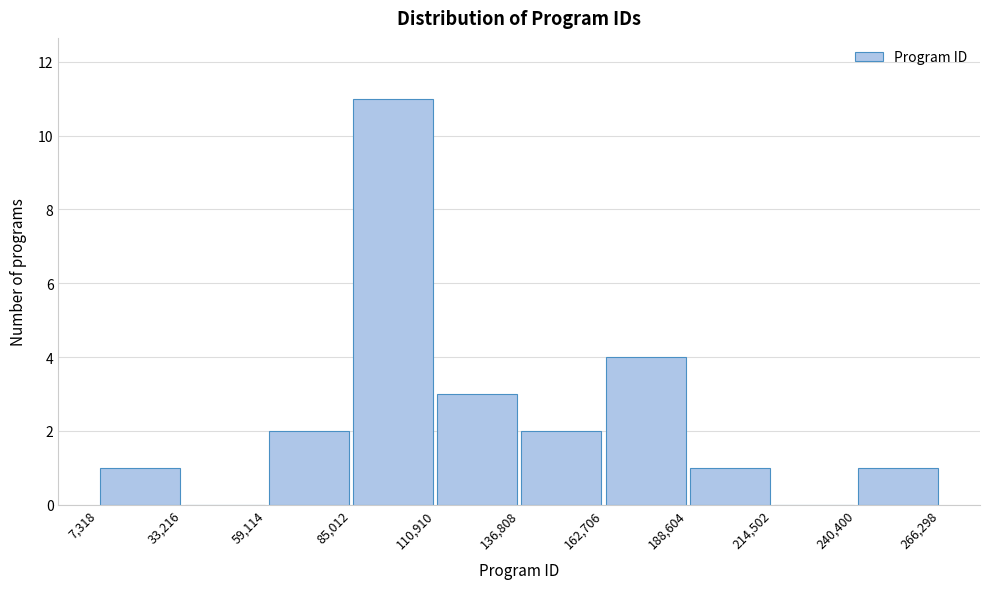

Over which range of the x-axis is the bar tallest?

85,012 to 110,910